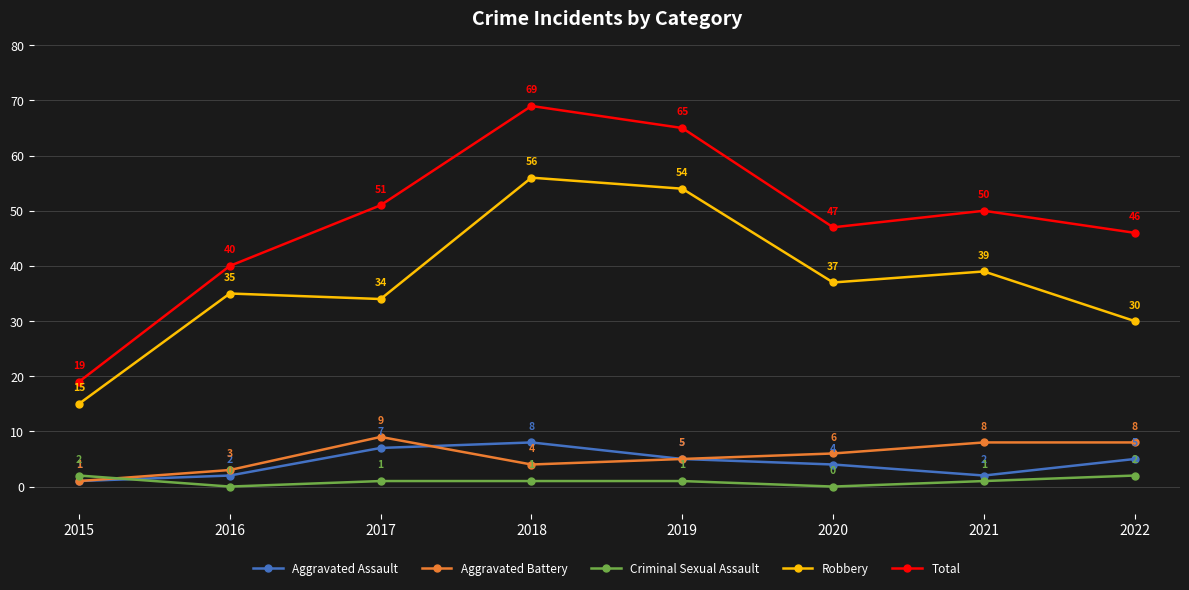

Which series has the widest spread of values?

Total